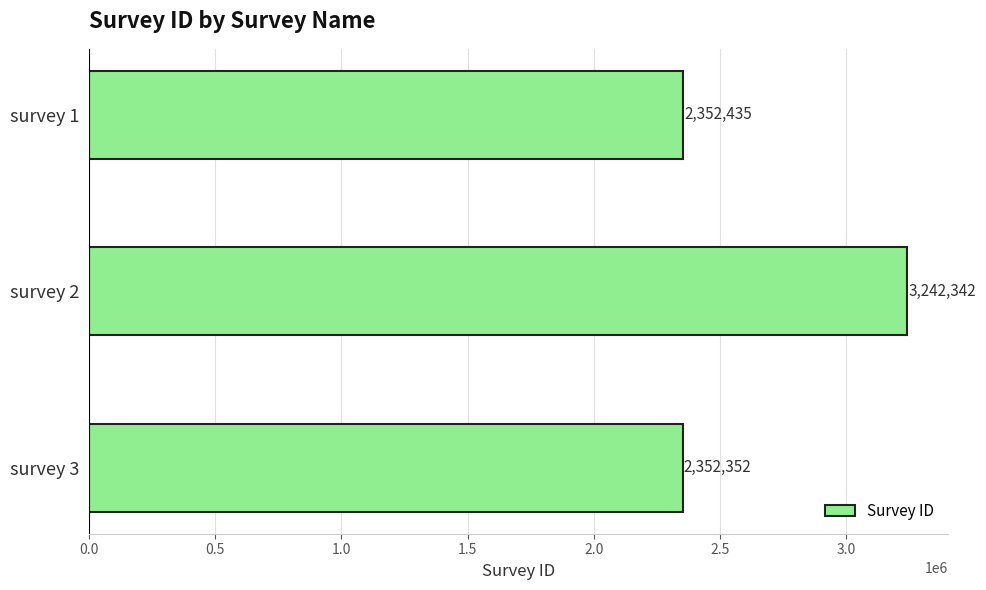

What is the greatest value displayed?

3242342